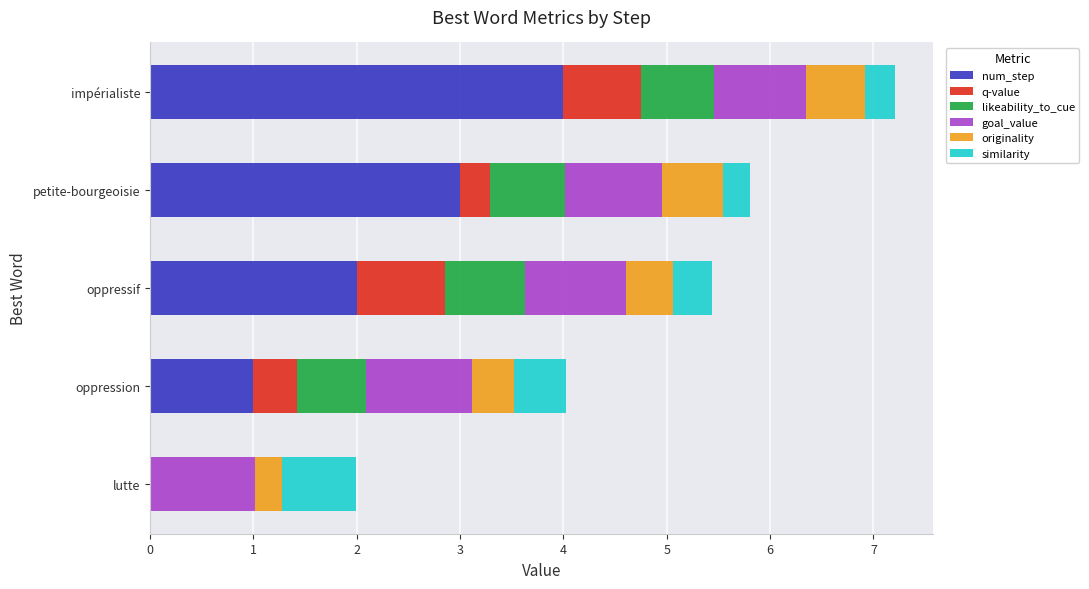

Is it true that num_step equals 5.0 at petite-bourgeoisie?

False